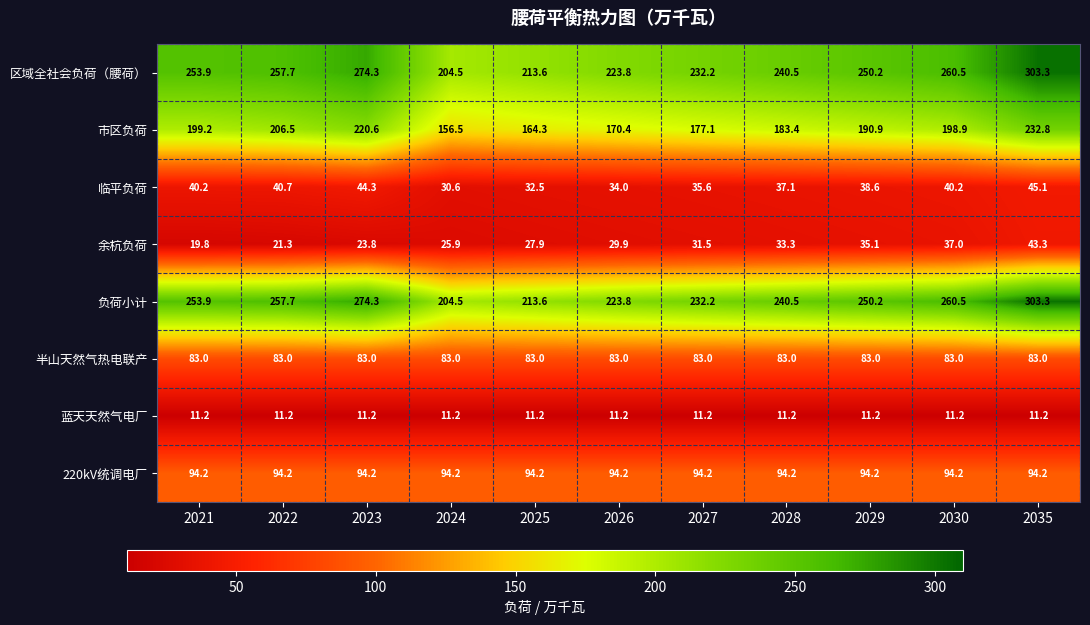

Rank the categories by 负荷小计 value from lowest to highest.

2024, 2025, 2026, 2027, 2028, 2029, 2021, 2022, 2030, 2023, 2035